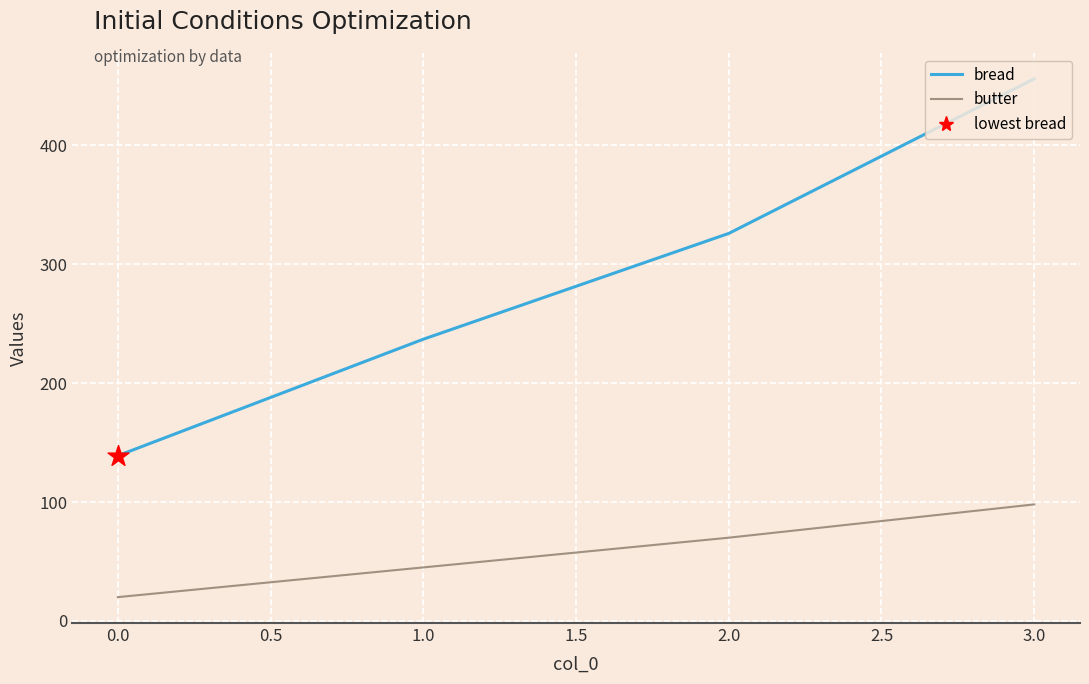

At how many categories does at least one series exceed 223?

3